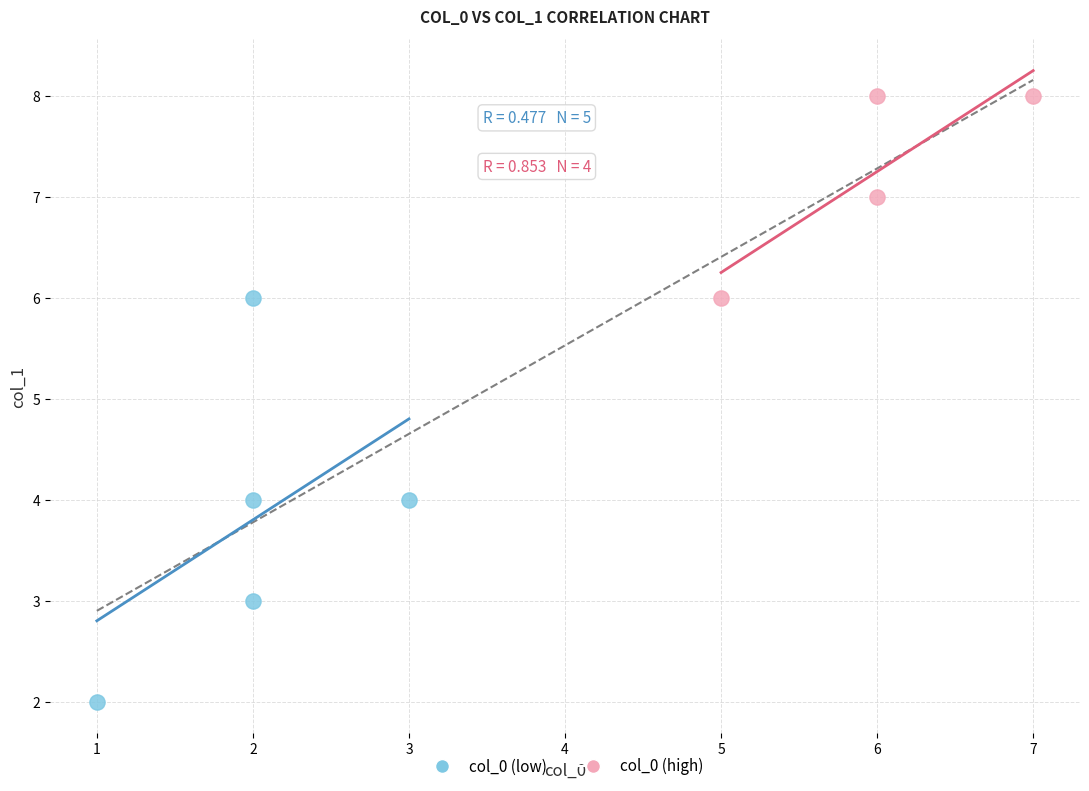

Which series contains the lowest Y value?

col_0 (low)